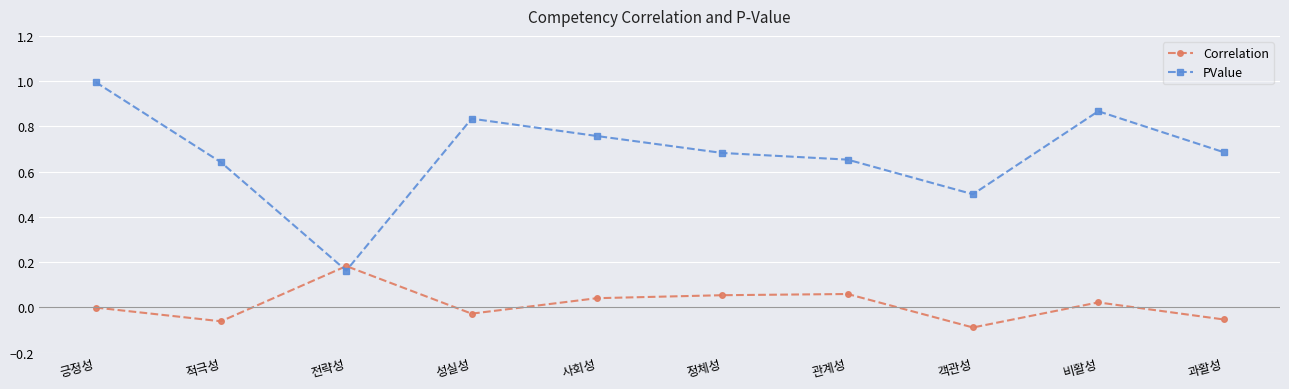

List the series in order of their peak value, lowest first.

Correlation, PValue